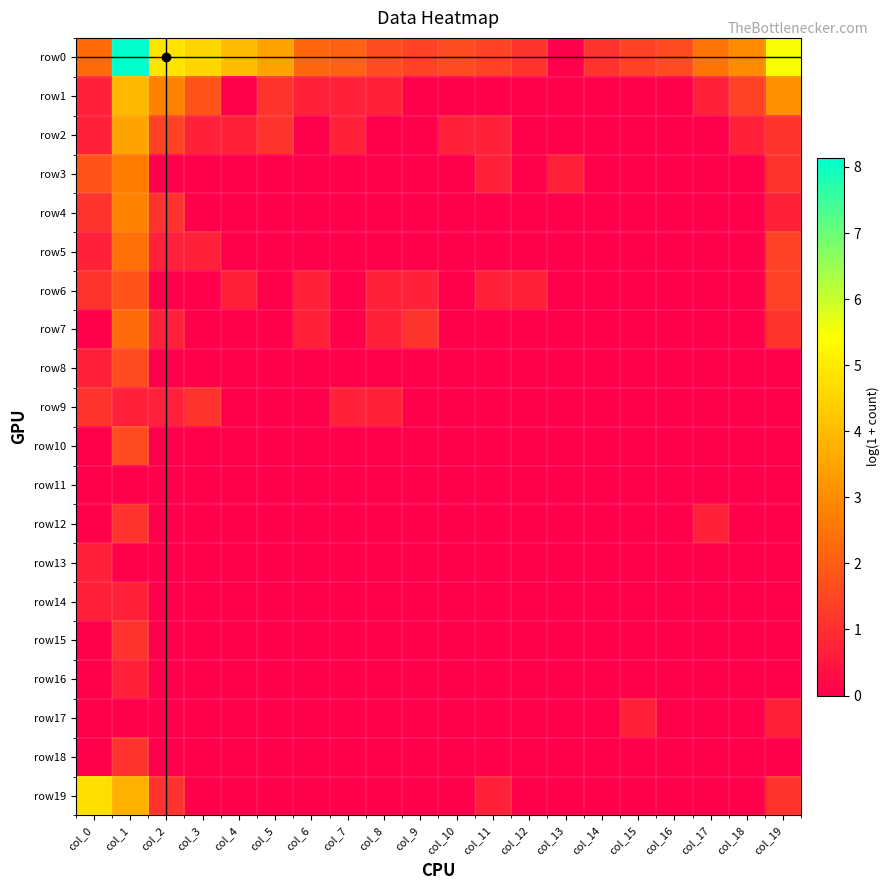

What is the total value across all series at col_2?

13.3